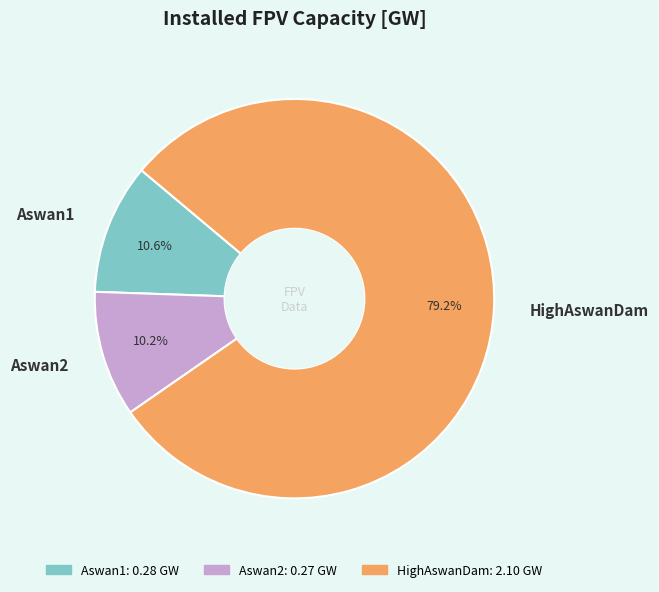

Which slice represents more than half of the pie?

HighAswanDam